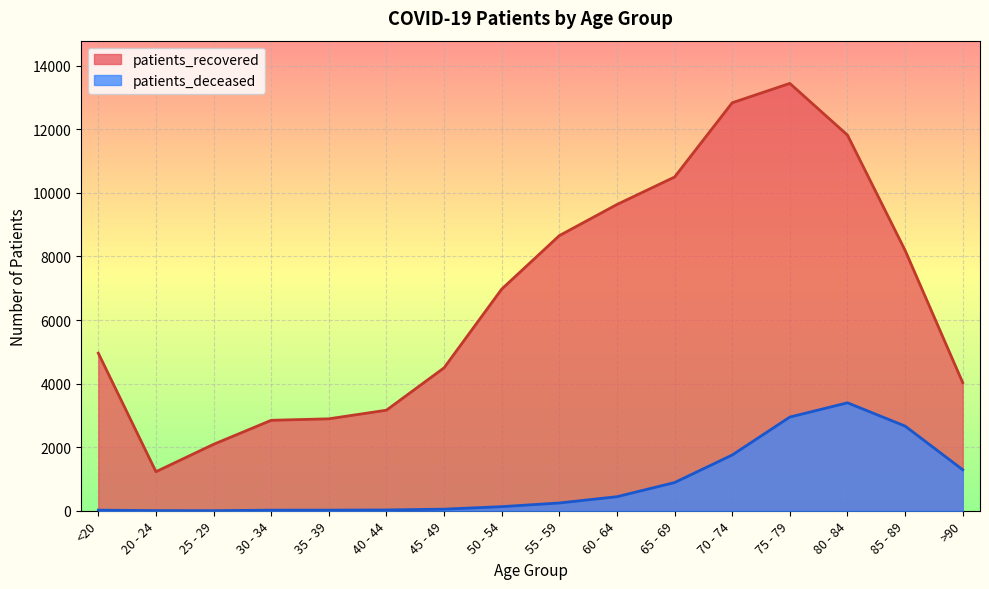

The patients_deceased series shows 11 at 30 - 34. True or false?

False